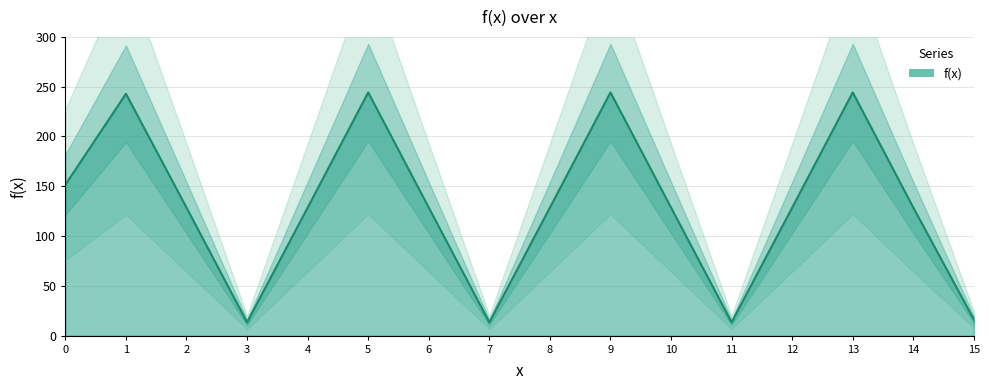

What is the value of the 12th point from the left?

13.4